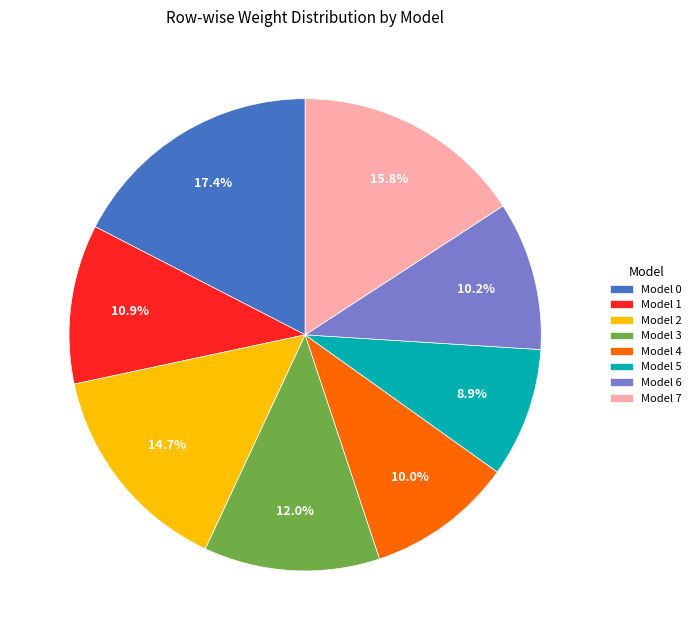

Which category has the smallest portion of the pie?

Model 5